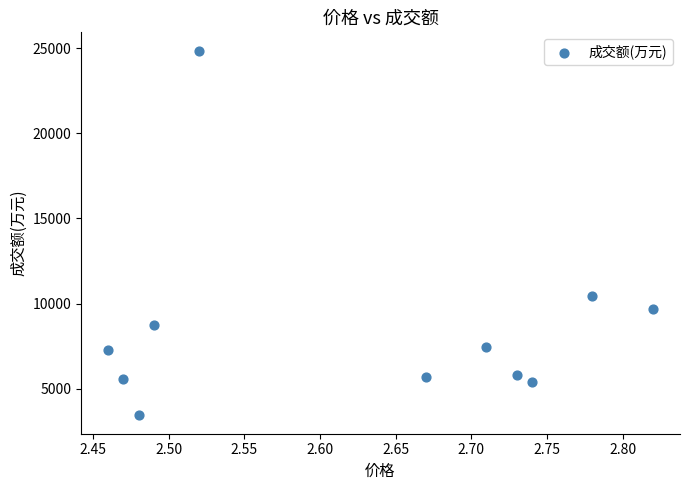

What is the average Y value?

8576